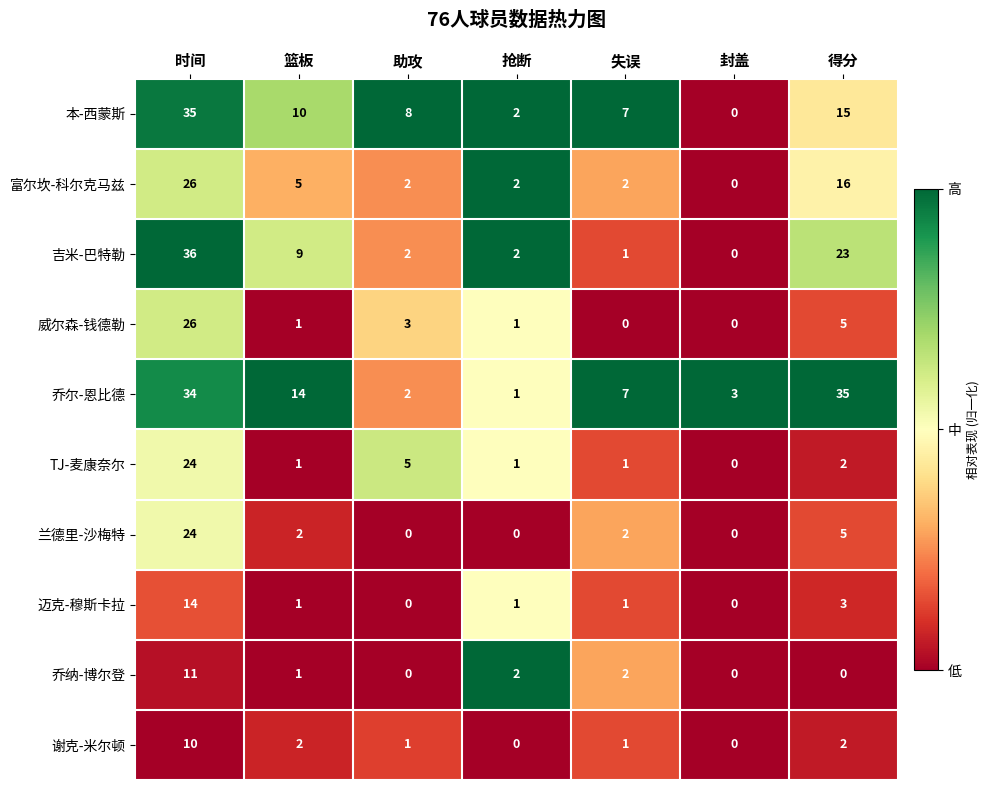

How many data points does each series have?

7